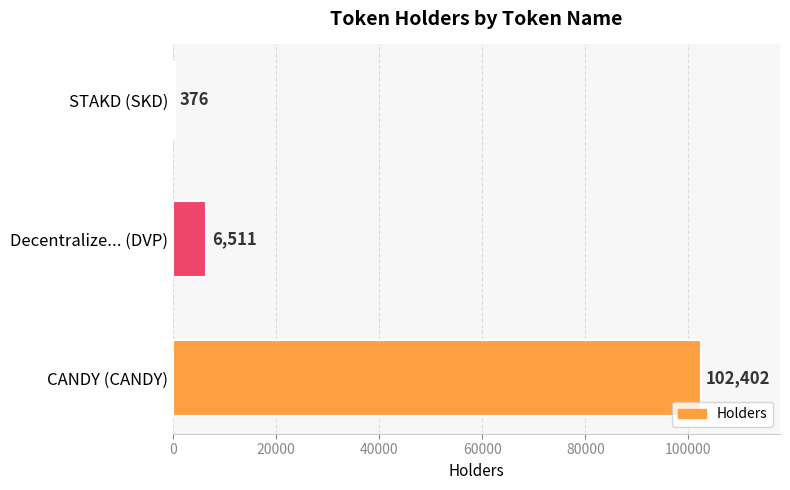

Reading bottom to top, what are all the values shown in this chart?

102402	6511	376